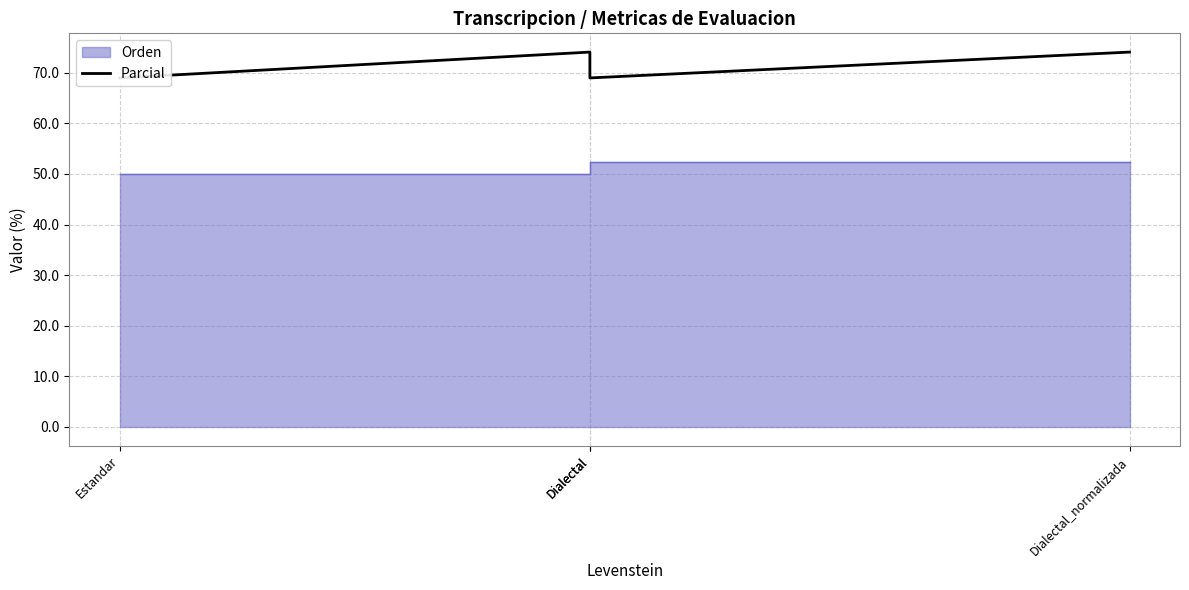

Which category has the lowest value across all series?

Estandar